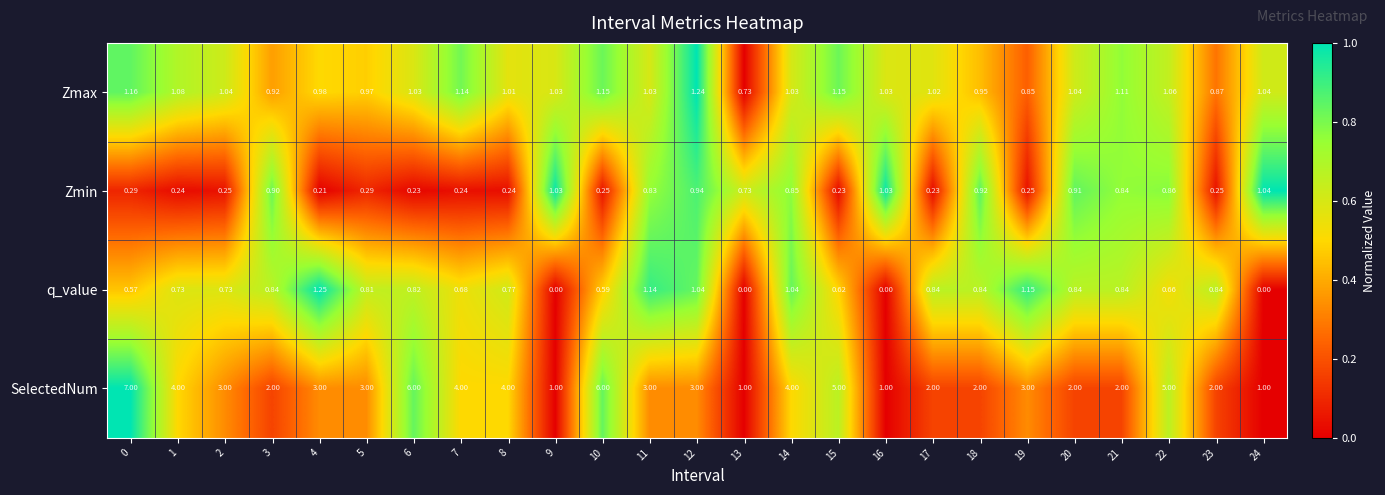

What is the maximum value shown in the chart?

7.0